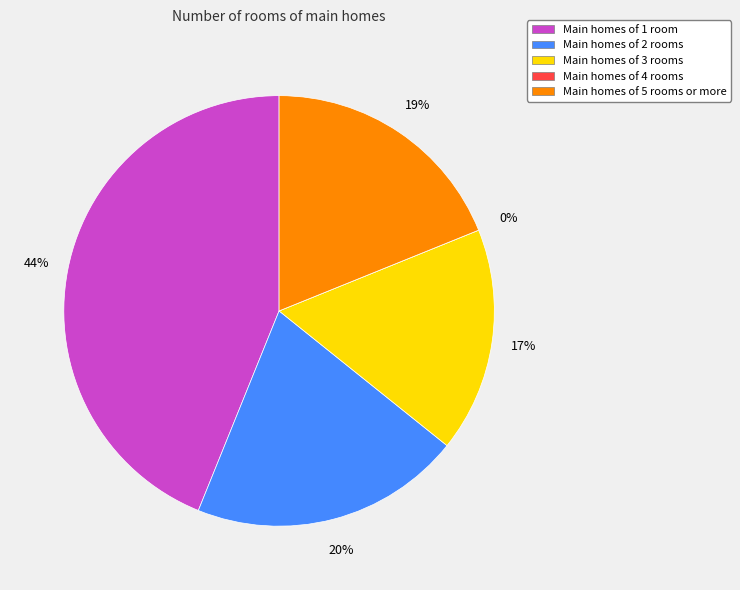

To the nearest percent, what is the difference between the largest and smallest slice percentages?

44%